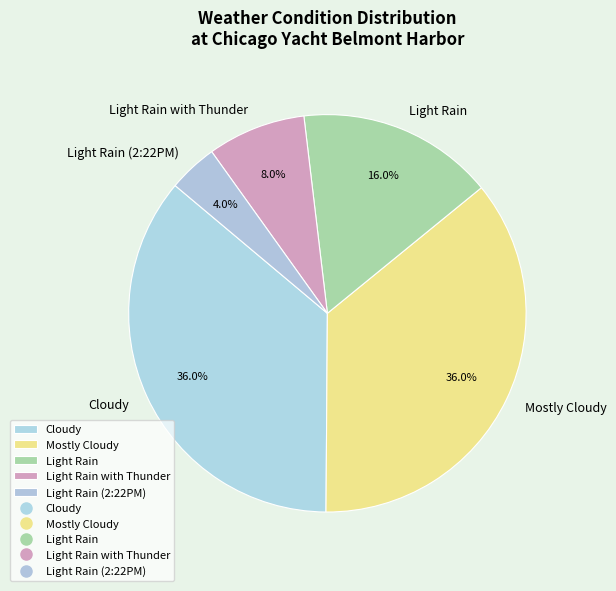

Count the number of slices in the pie.

5